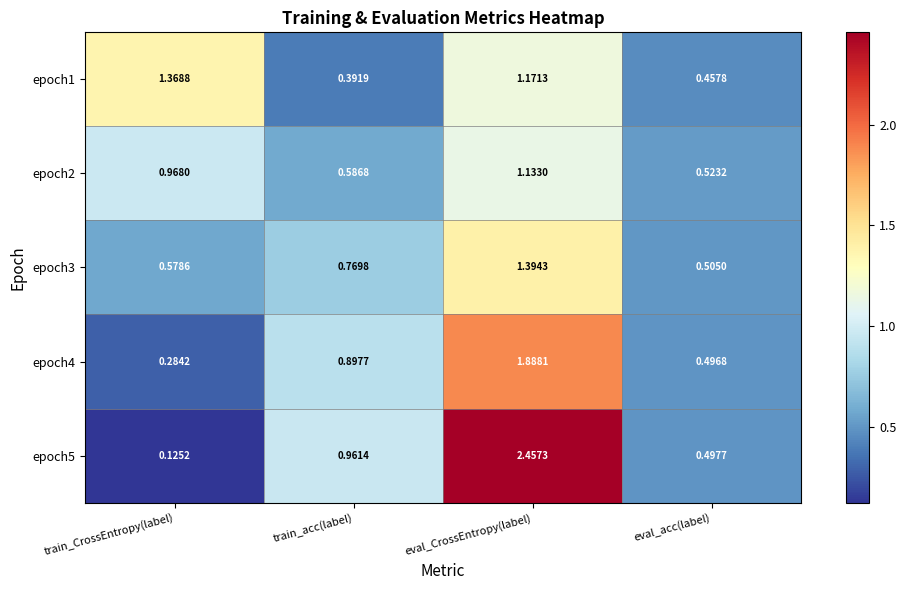

At how many categories does at least one series exceed 1?

2